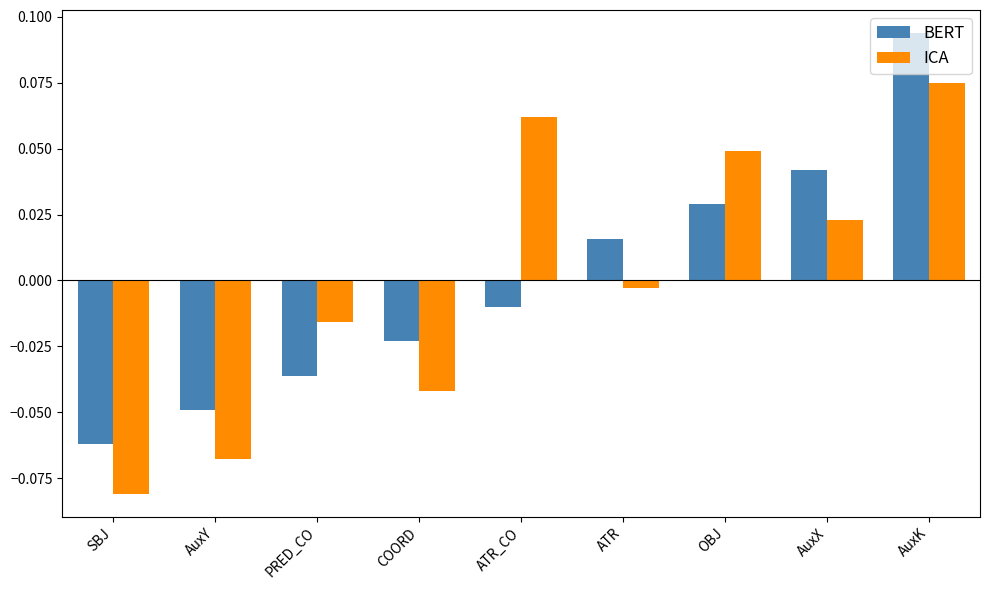

How many distinct data groups are displayed?

2